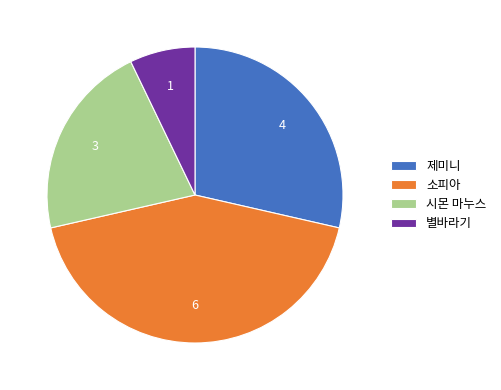

Is the sum of 별바라기 and 제미니 greater than half?

No